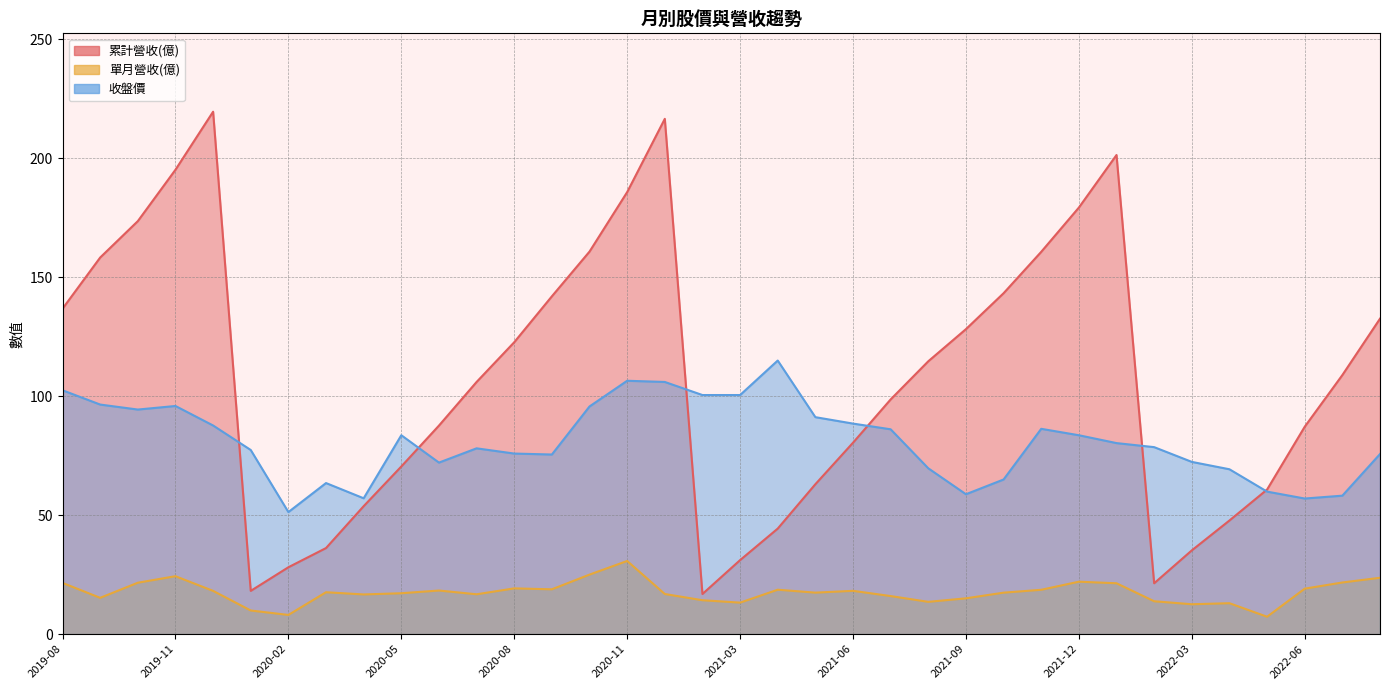

Which series has the widest spread of values?

累計營收(億)